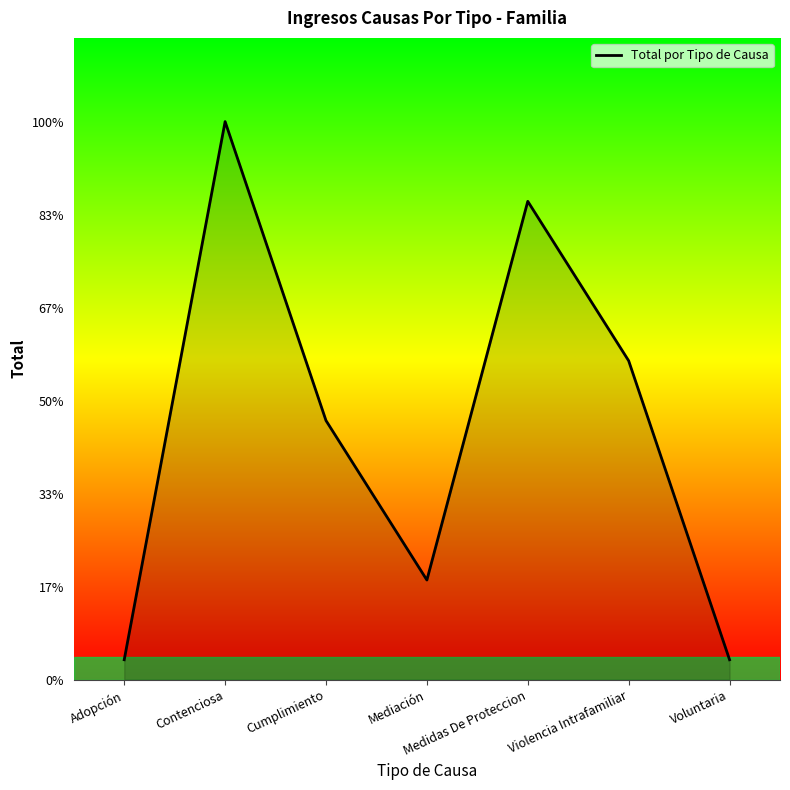

What is the smallest value displayed?

1